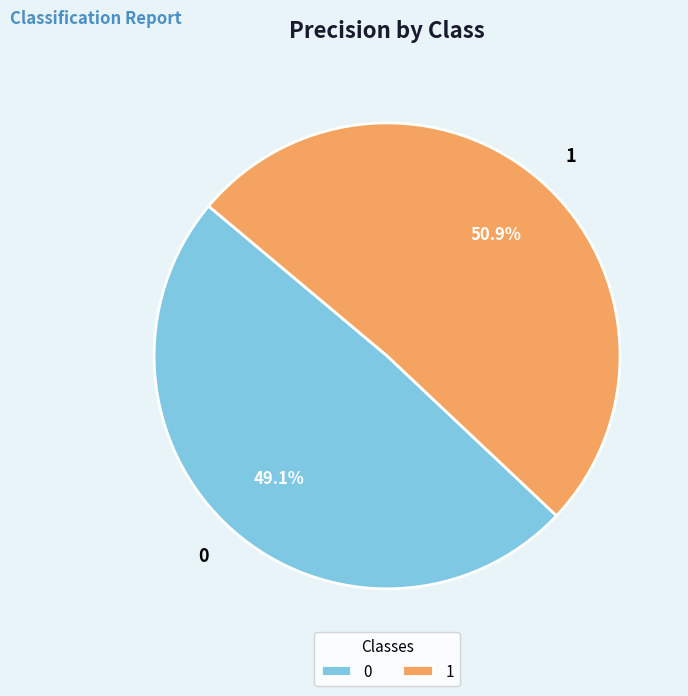

How many segments does this pie chart have?

2